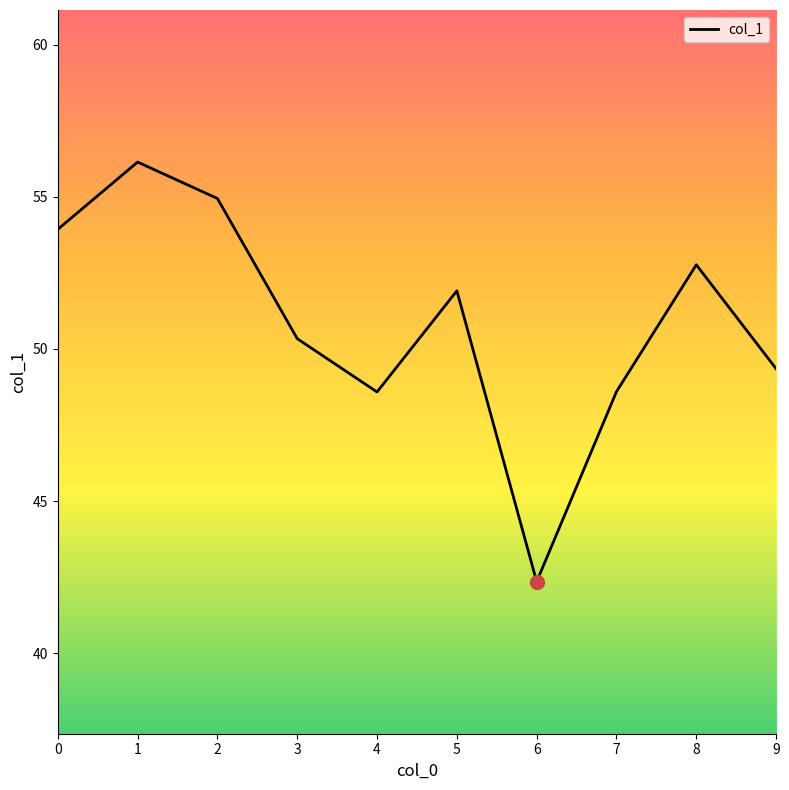

Between 3 and 5, which is larger?

5